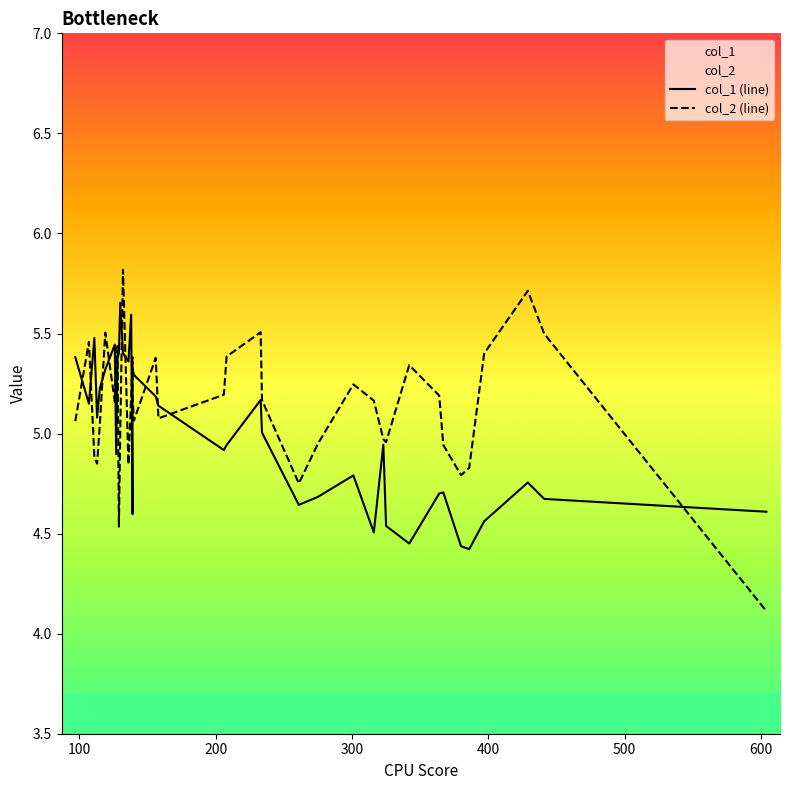

True or false: col_1 (line) has more than 0 points higher than both neighbors.

True